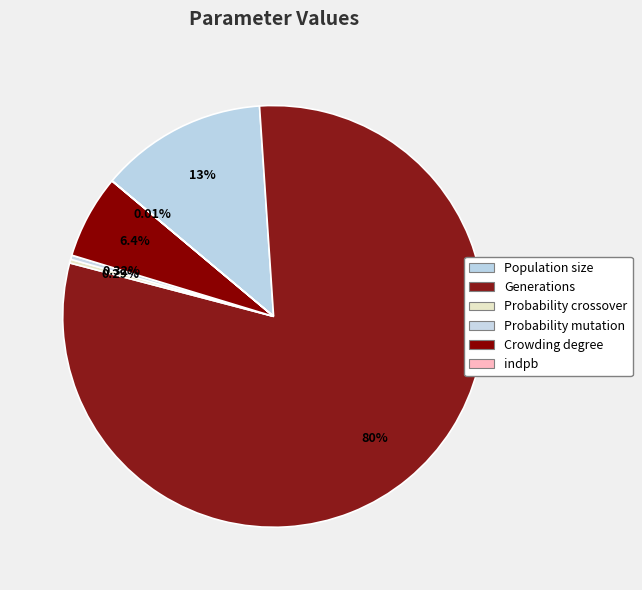

To the nearest percent, what is the combined percentage of Crowding degree and Population size?

19%